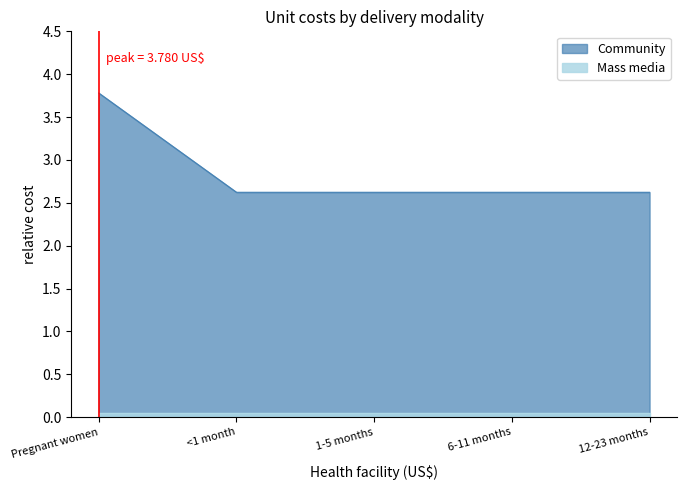

What is the difference between the maximum and minimum values?

1.2